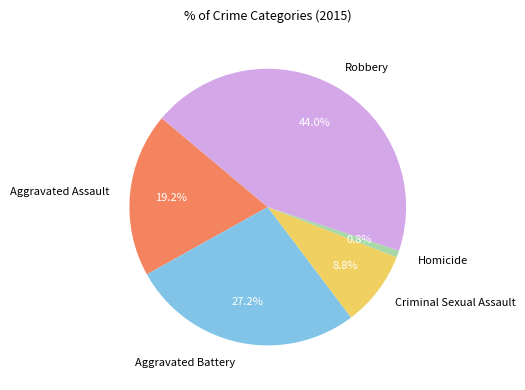

Which slice is the smallest?

Homicide